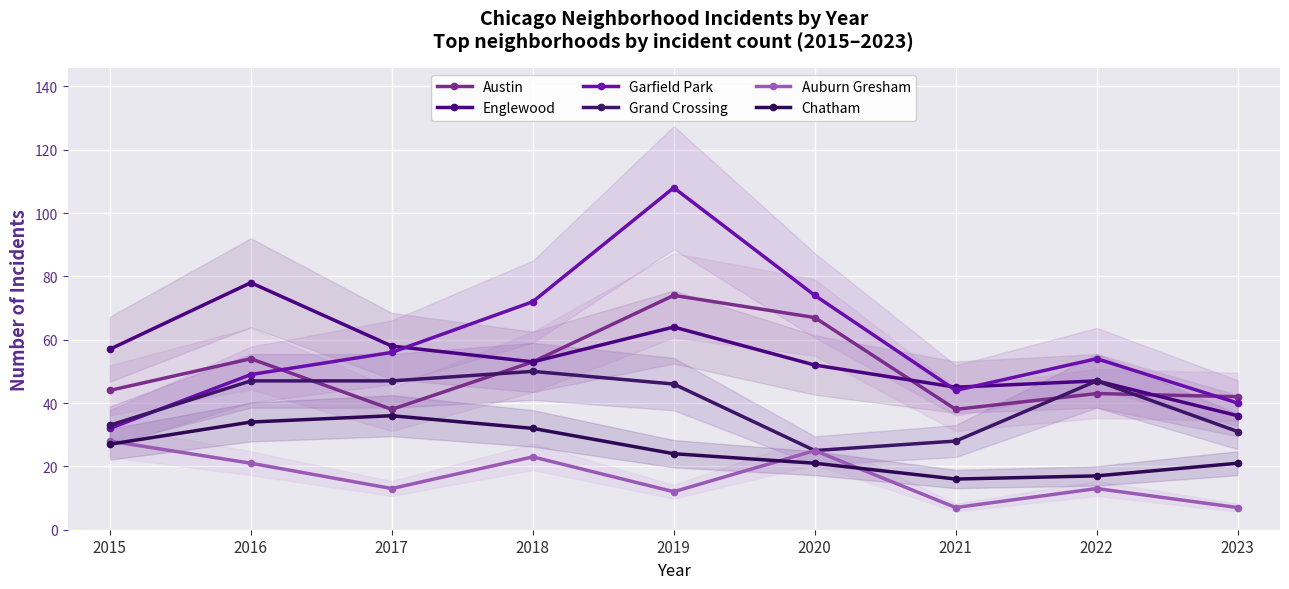

What is the difference between the maximum and second lowest values in the Englewood series?

33